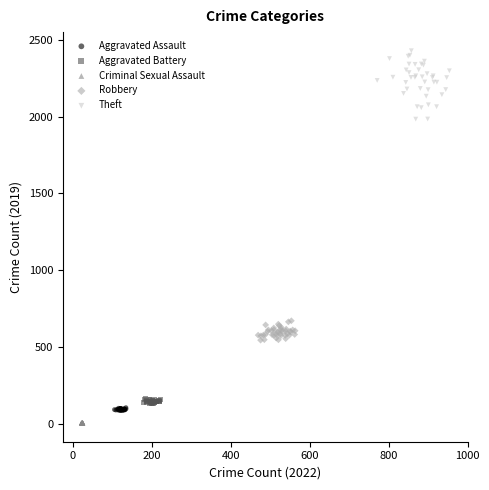

What are all the series names shown in the legend?

Aggravated Assault, Aggravated Battery, Criminal Sexual Assault, Robbery, Theft